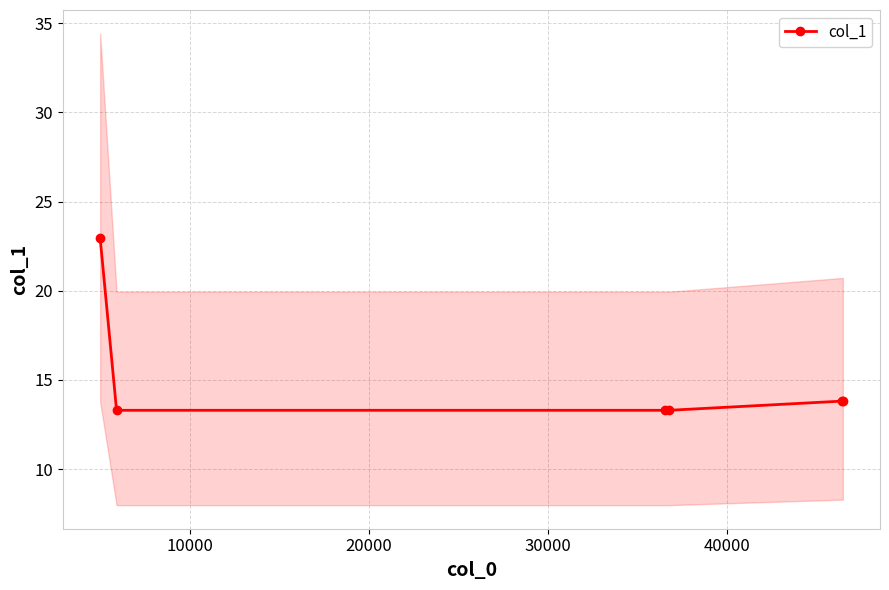

How many distinct data groups are displayed?

1